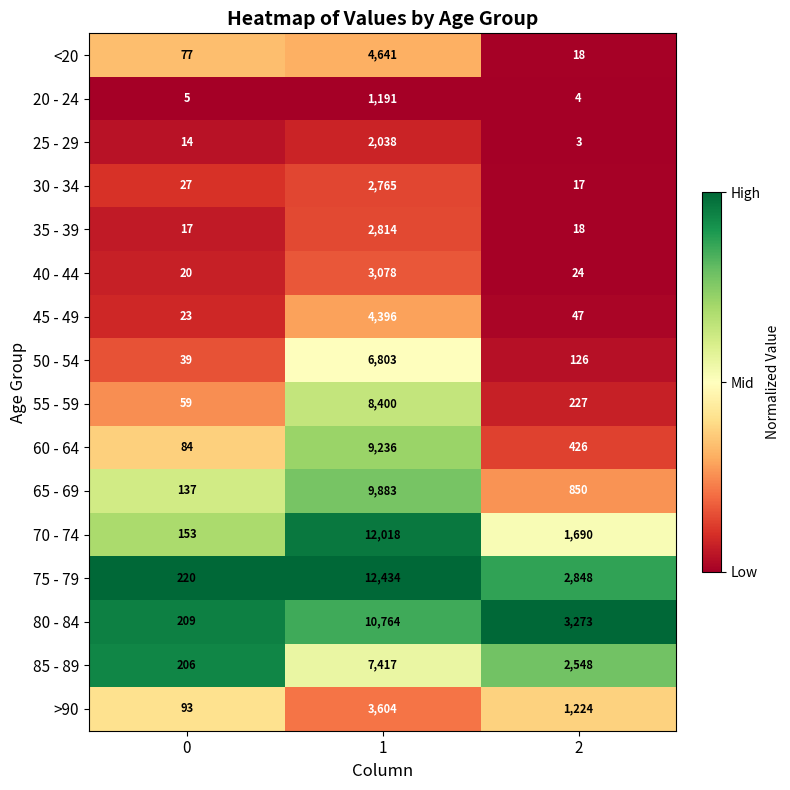

Is it true that 65 - 69 equals 2965 at 1?

False